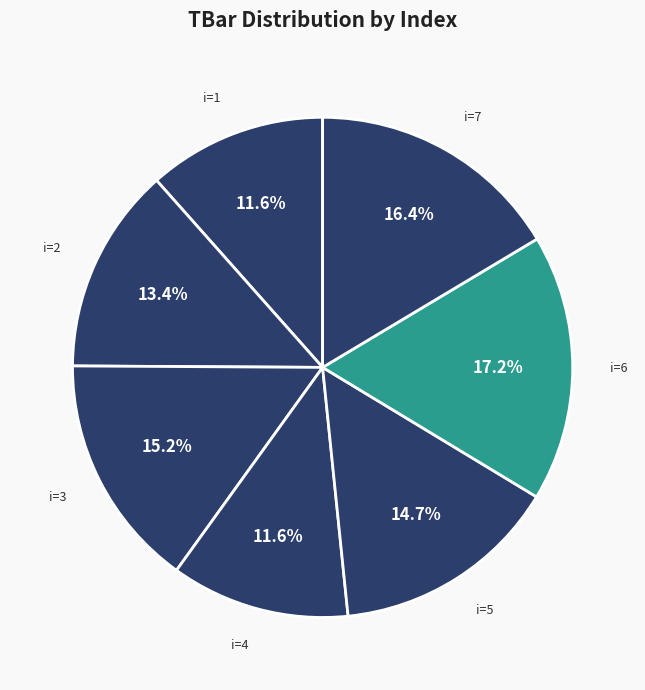

Combined, do i=7 and i=2 account for over 50%?

No